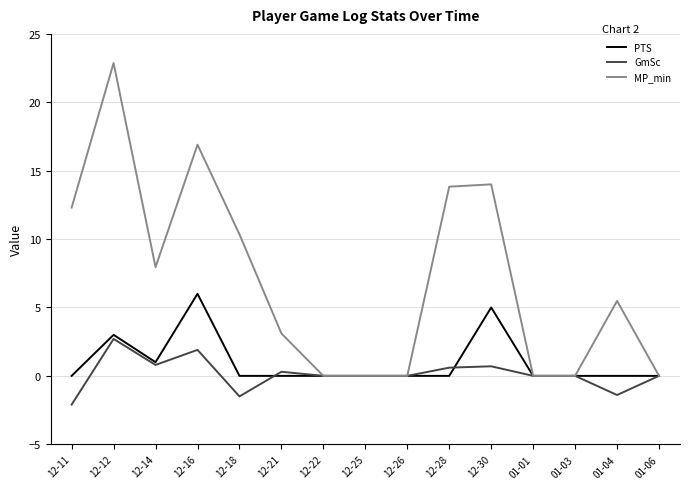

Which series has the widest spread of values?

MP_min